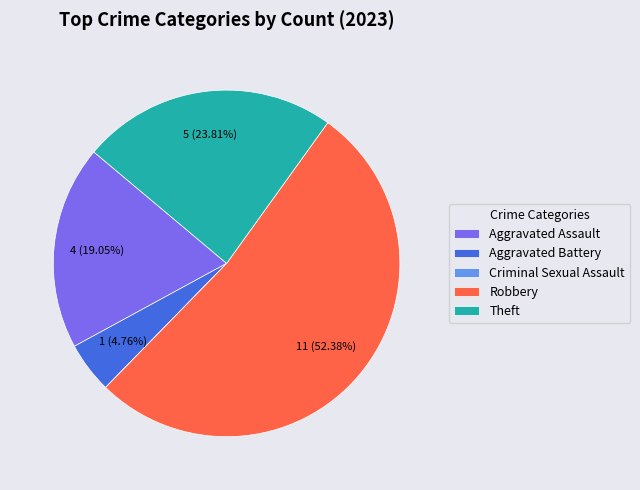

Is there a majority slice in this chart?

Yes